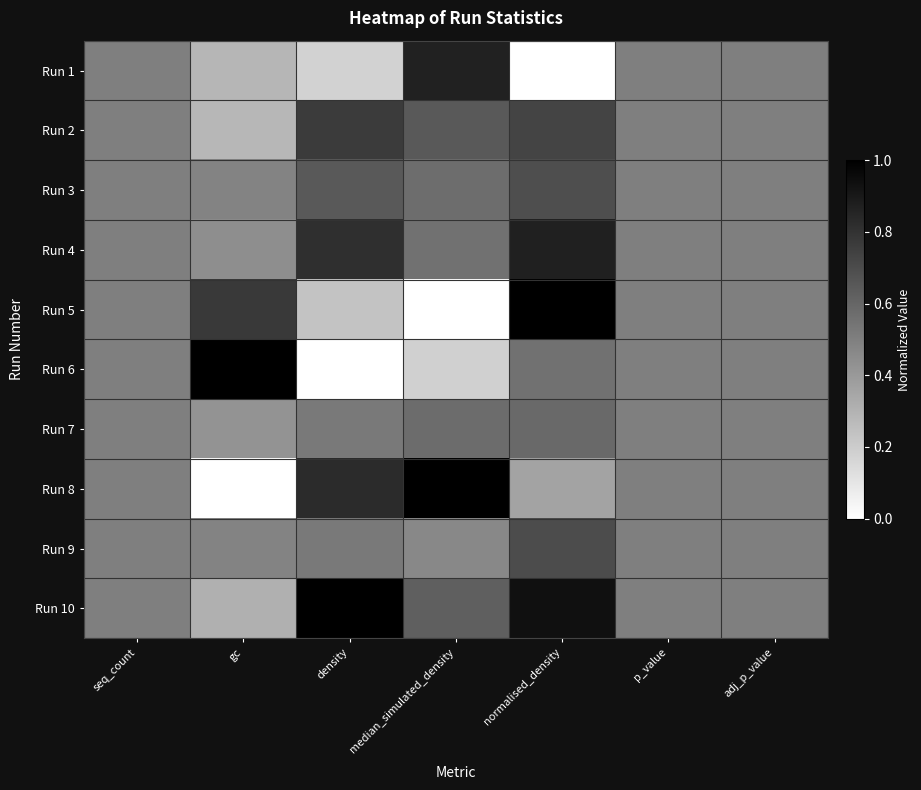

List the series in order of their peak value, highest first.

Run 5, Run 6, Run 8, Run 10, Run 4, Run 1, Run 2, Run 9, Run 3, Run 7